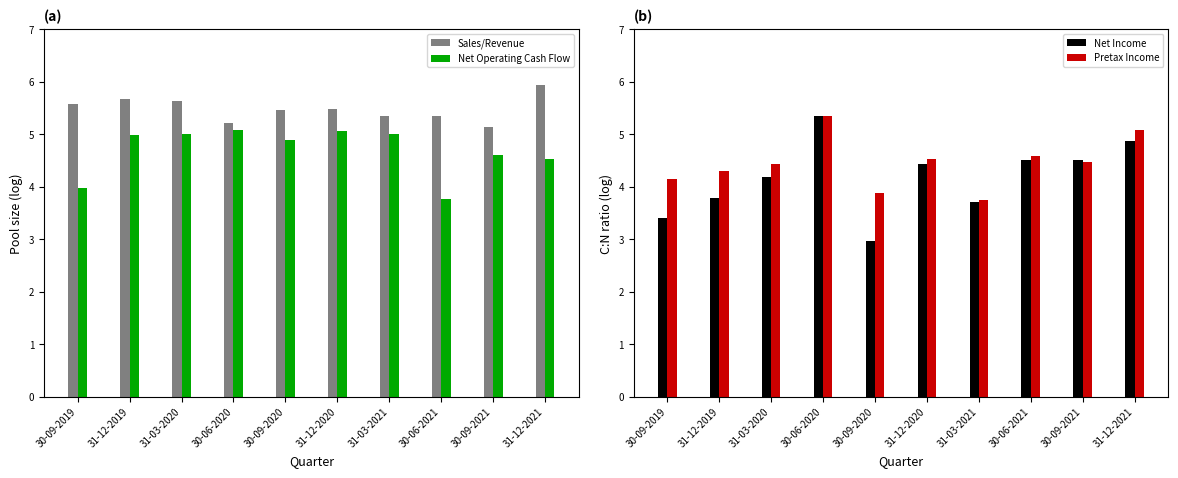

Is the value of Net Operating Cash Flow at 30-09-2019 greater than the value of Sales/Revenue at 31-12-2021?

No